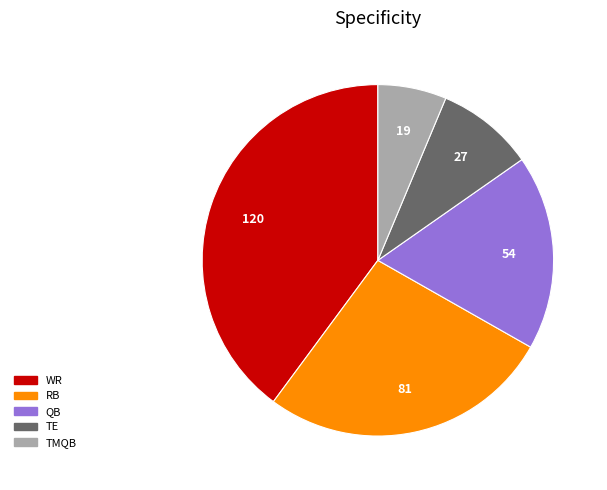

Rank the categories by value from lowest to highest.

TMQB, TE, QB, RB, WR